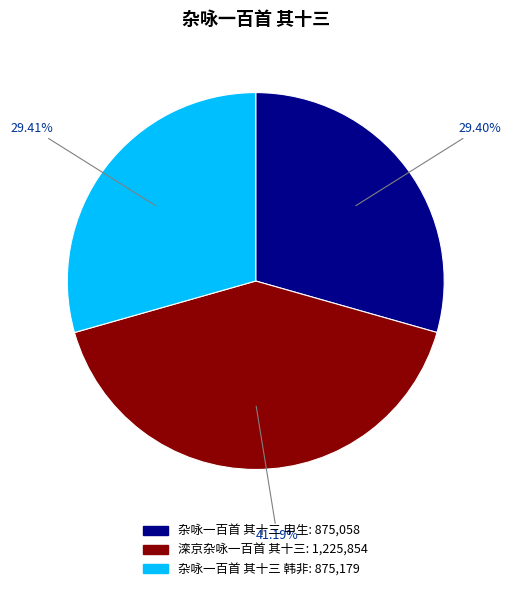

Which category has the biggest portion of the pie?

滦京杂咏一百首 其十三